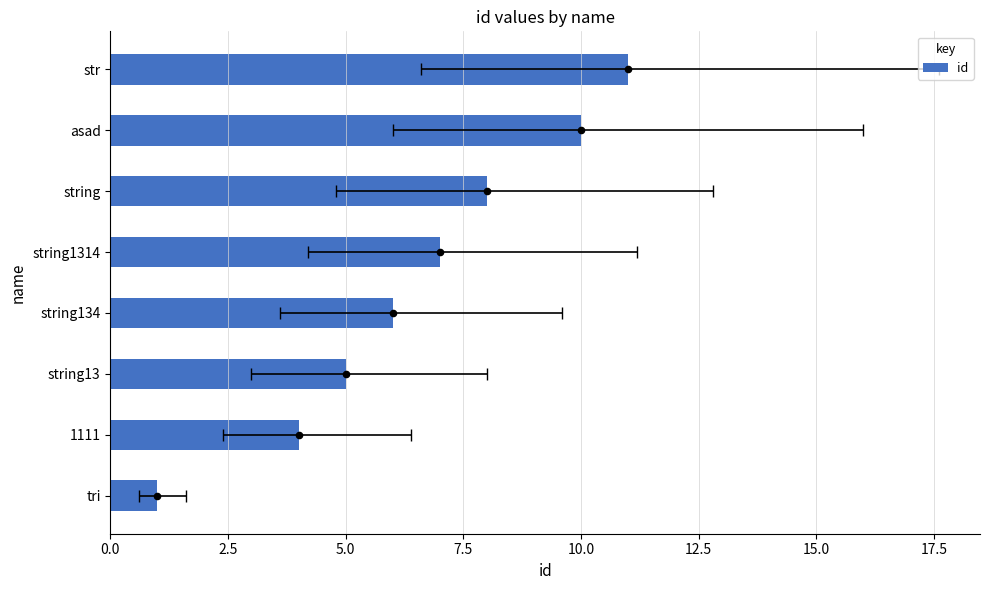

Between 1111 and string1314, which is larger?

string1314